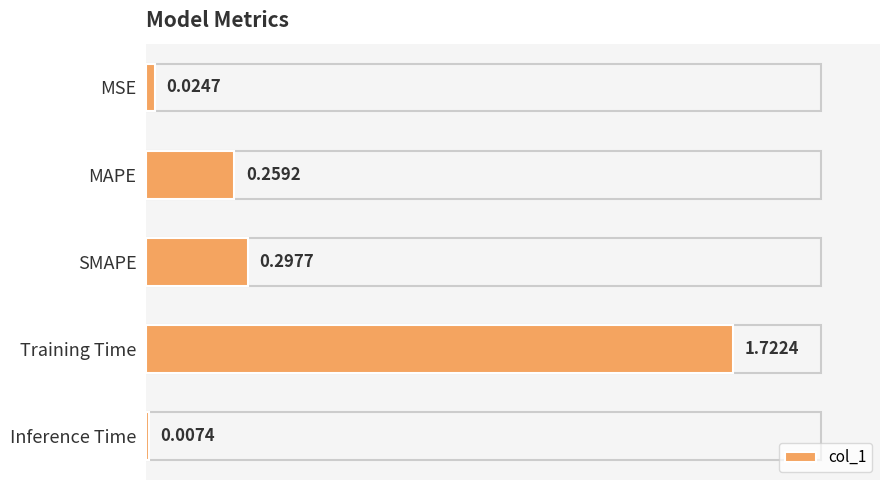

What is the sum of all values?

2.3